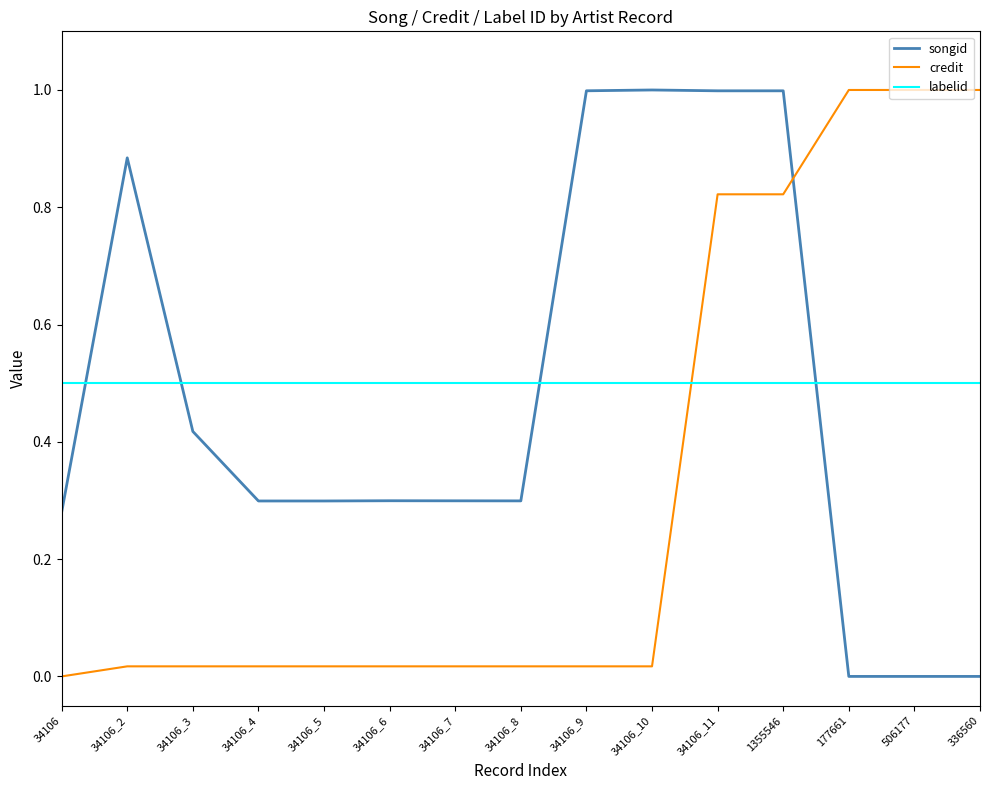

Where is credit nearest to the value 0?

34106